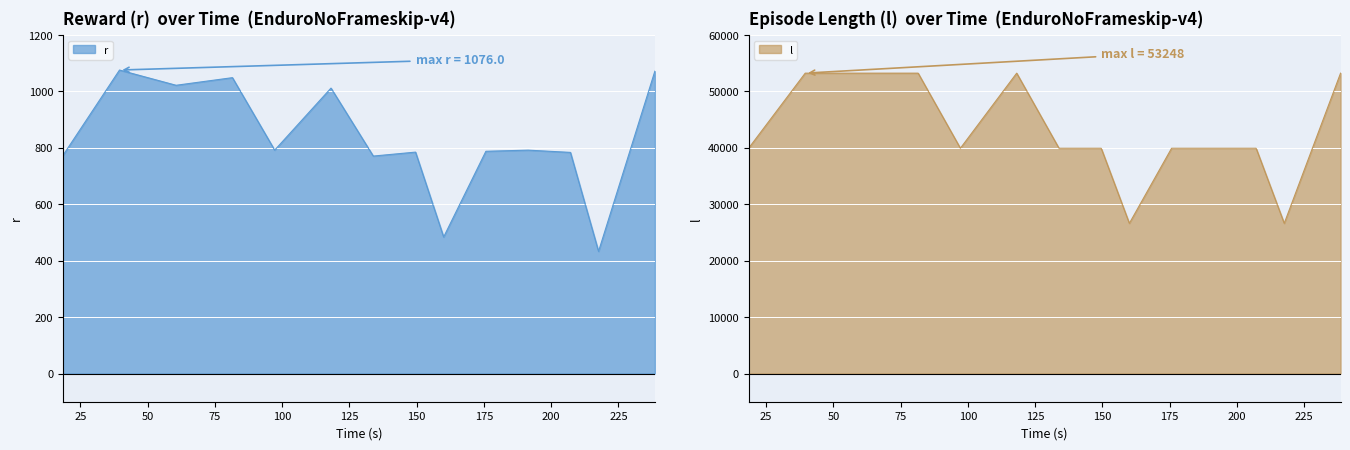

What is the maximum value for r?

1076